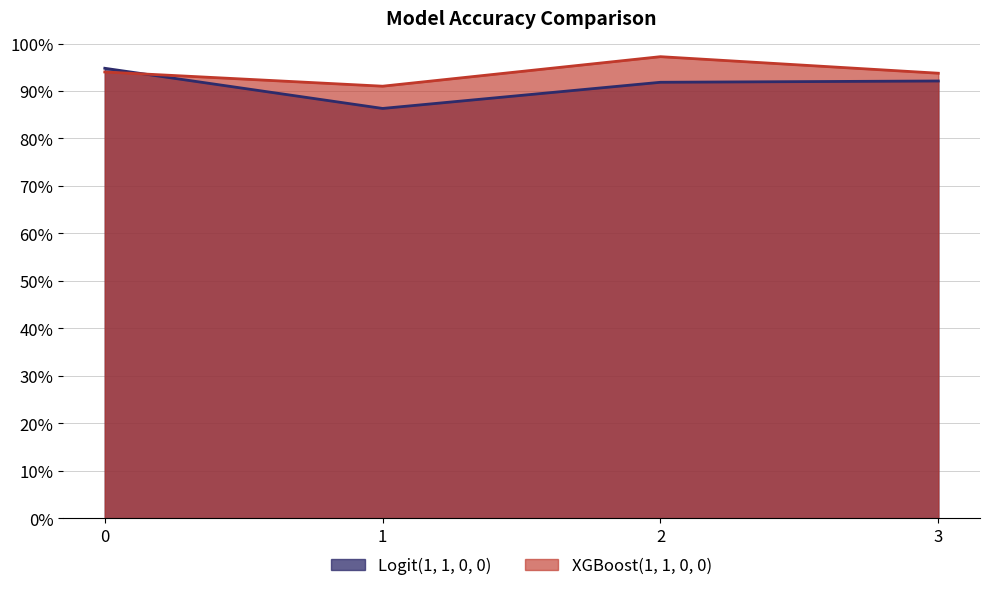

Count the XGBoost(1, 1, 0, 0) values in the range 0 to 1.

4